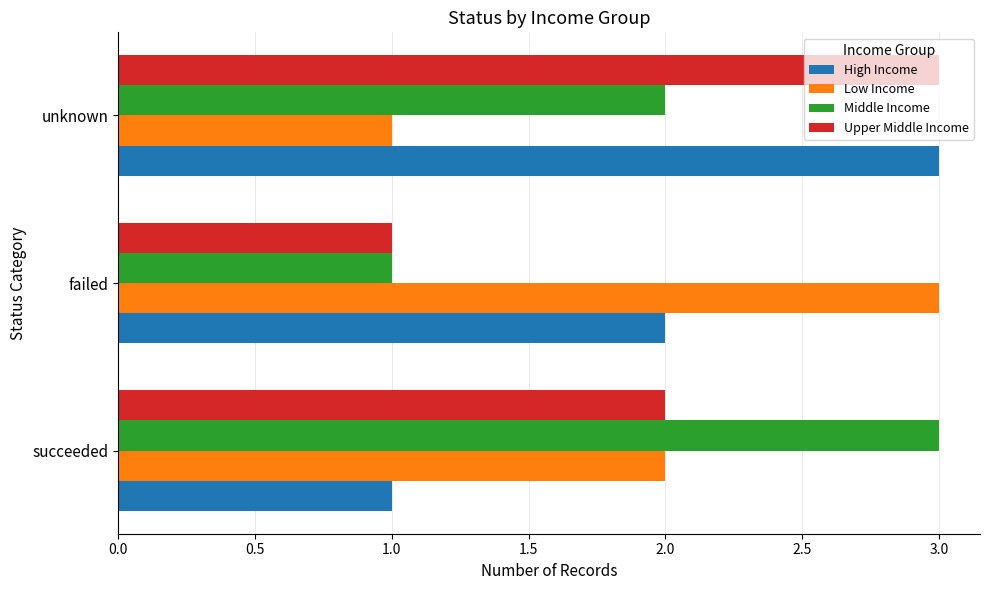

Where is Middle Income nearest to the value 2?

unknown